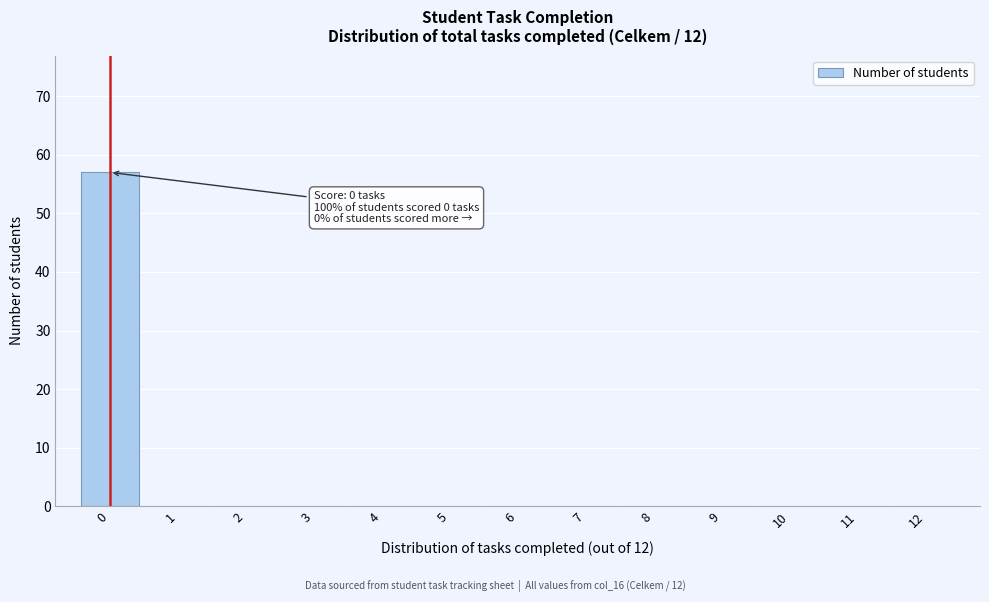

Reading right to left, transcribe all the data shown in this chart.

12=0	11=0	10=0	9=0	8=0	7=0	6=0	5=0	4=0	3=0	2=0	1=0	0=57